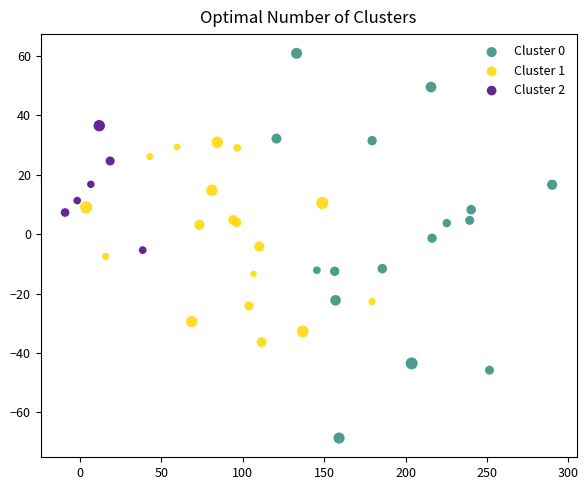

Which series contains the lowest Y value?

Cluster 0